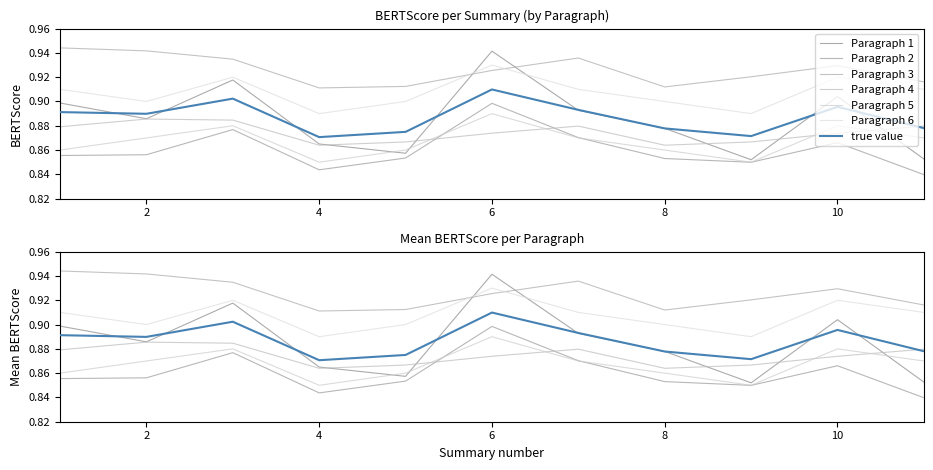

What is the sum of all Paragraph 4 values?

9.6